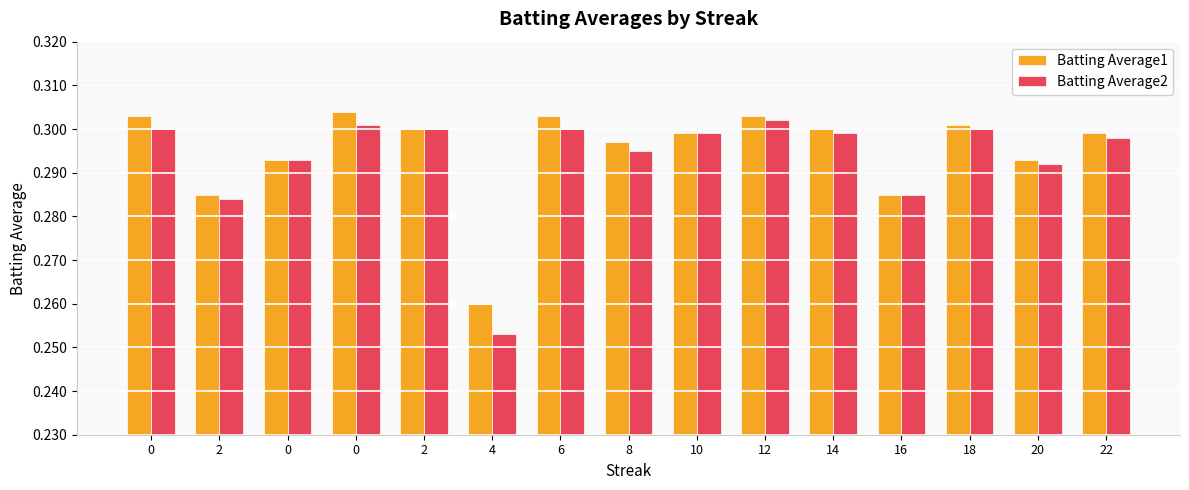

List the series in order of their overall mean, highest first.

Batting Average1, Batting Average2